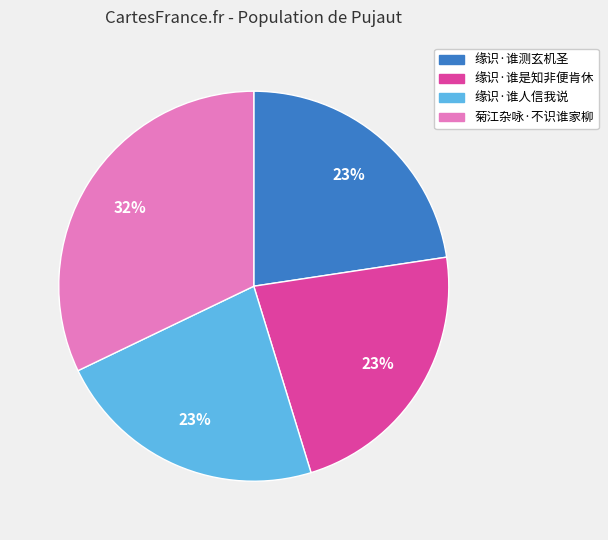

How many segments does this pie chart have?

4